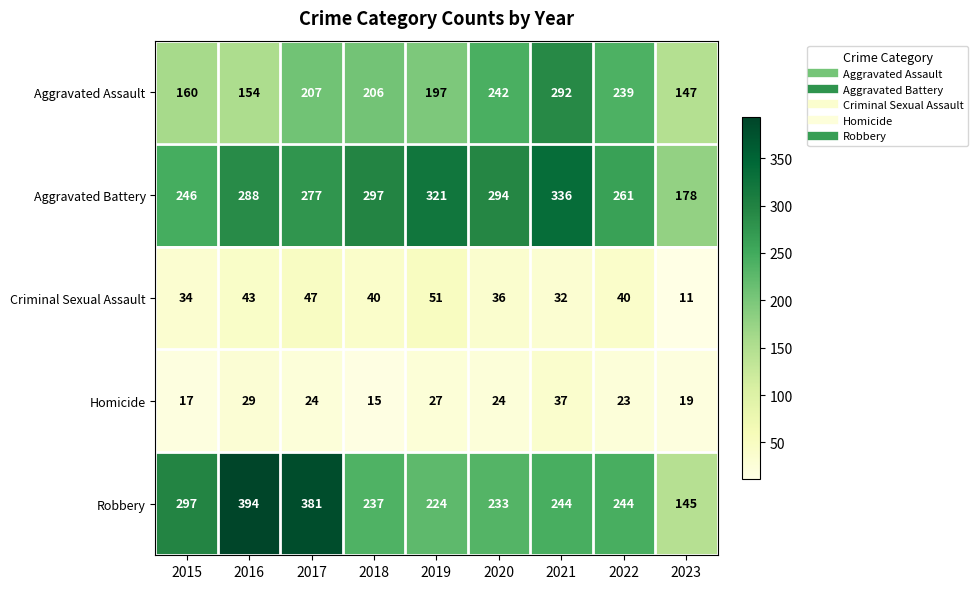

Count the number of data series in this chart.

5